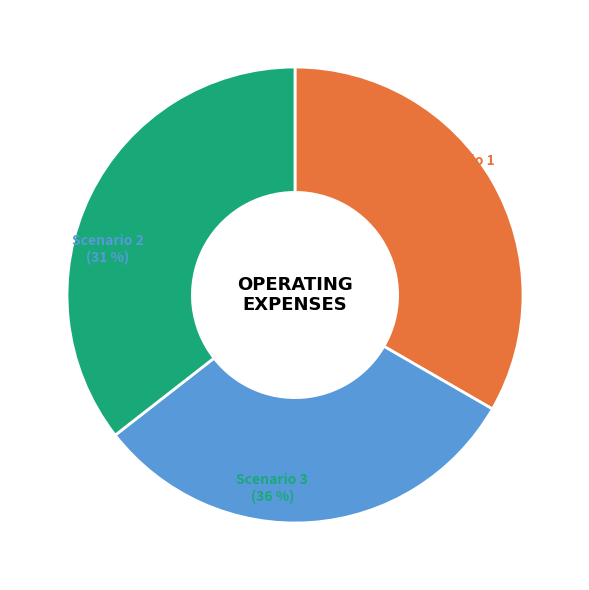

What percentage is the Scenario 2 slice, to the nearest percent?

31%